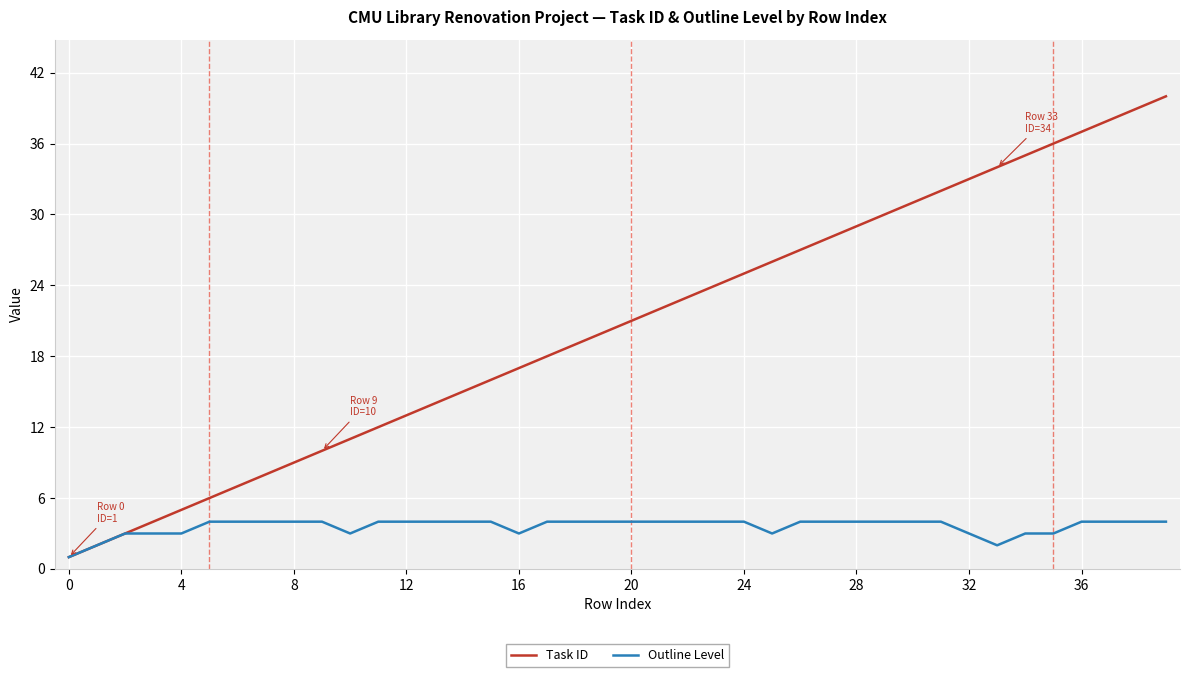

Which series has the largest range (max minus min)?

Task ID